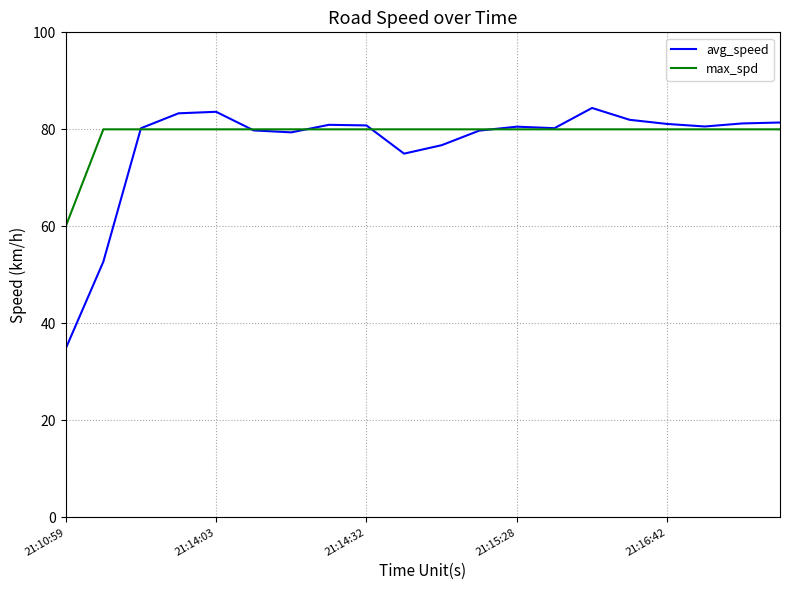

Rank the series by their maximum value, from highest to lowest.

avg_speed, max_spd